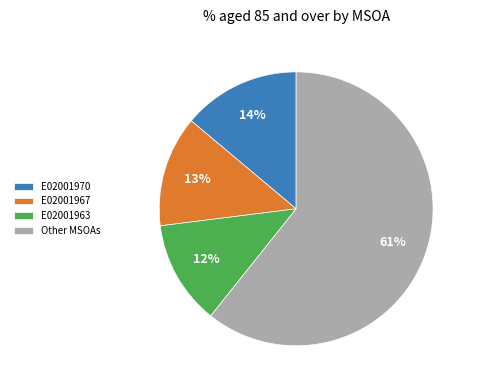

Which category has the smallest portion of the pie?

E02001963